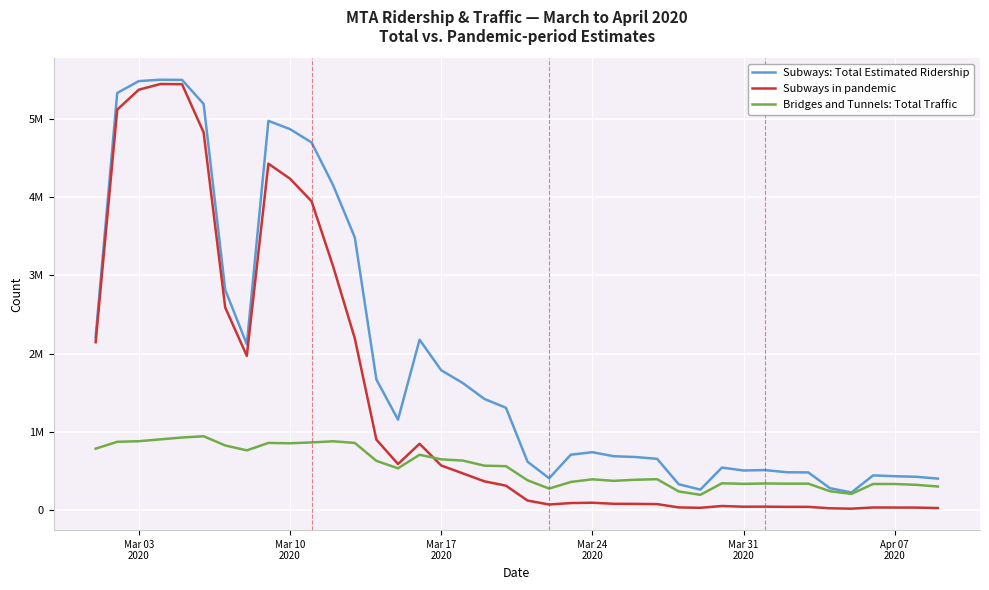

Does the chart have visible grid lines?

Yes